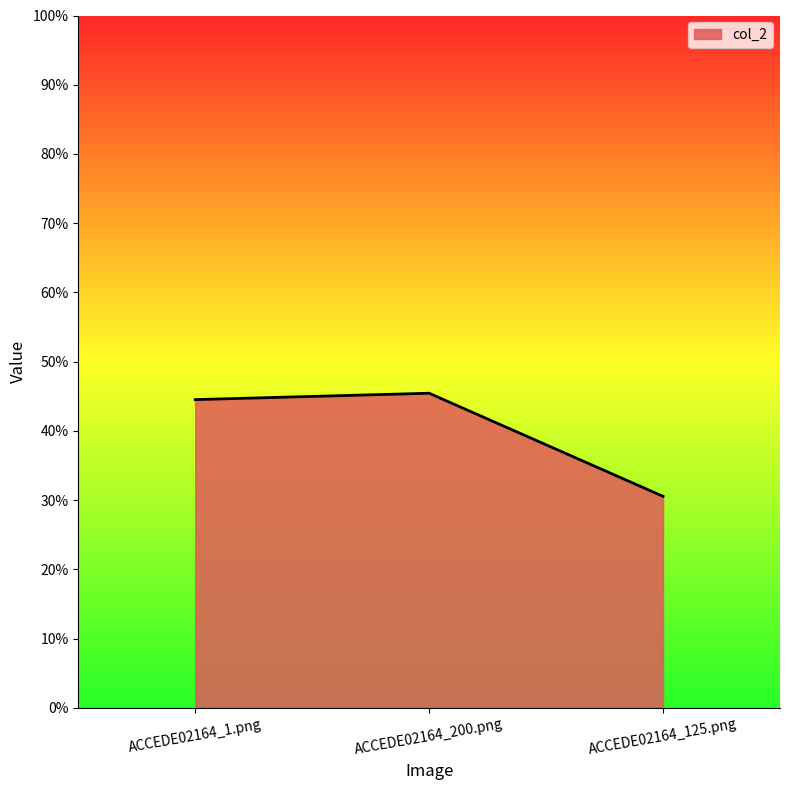

What is the label of the 3rd point from the left?

ACCEDE02164_125.png